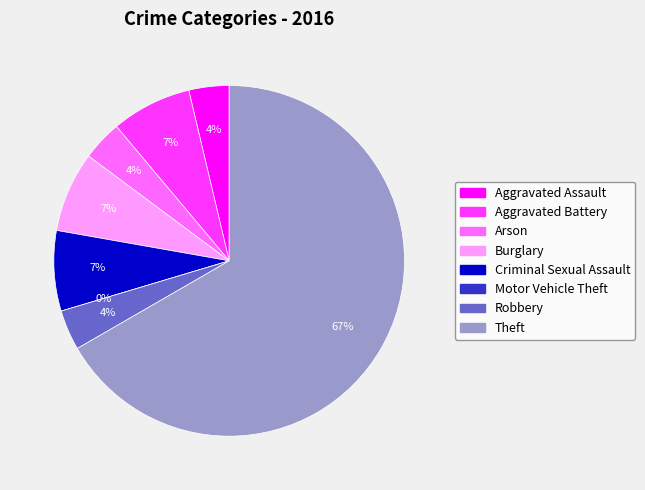

Rank the categories by value from highest to lowest.

Theft, Aggravated Battery, Burglary, Criminal Sexual Assault, Aggravated Assault, Arson, Robbery, Motor Vehicle Theft